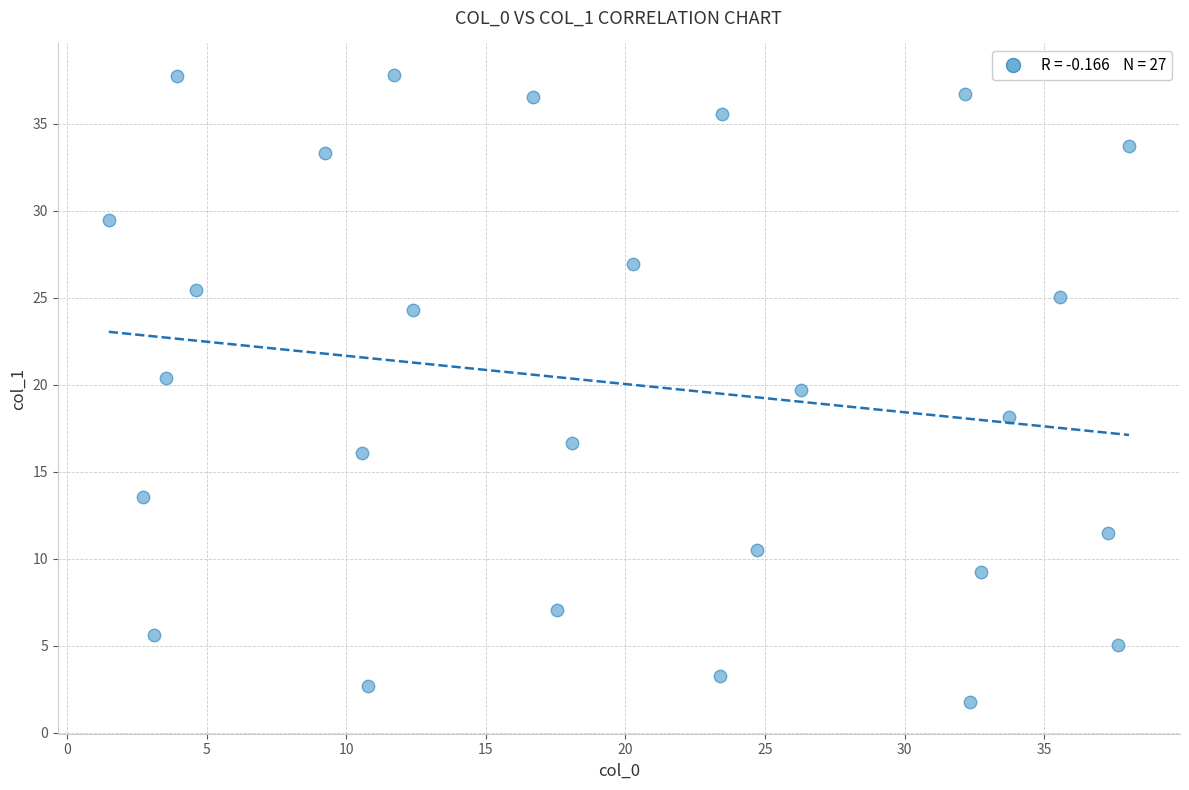

What is the range of X values (max minus min)?

36.6